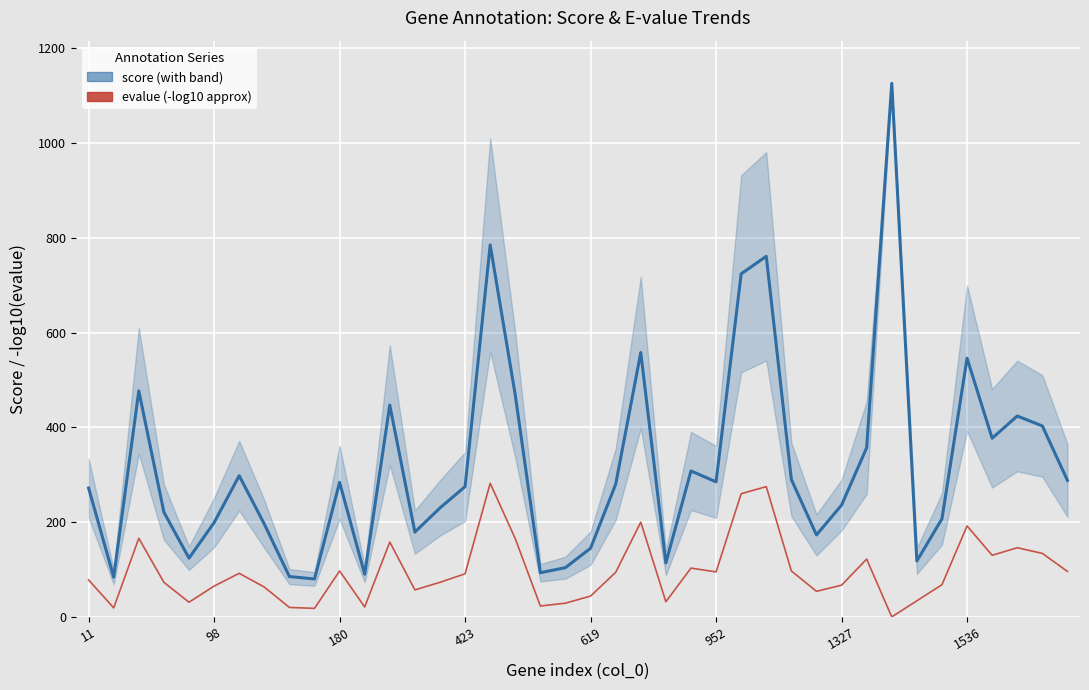

True or false: evalue (-log10 scale) has more than 2 points higher than both neighbors.

True